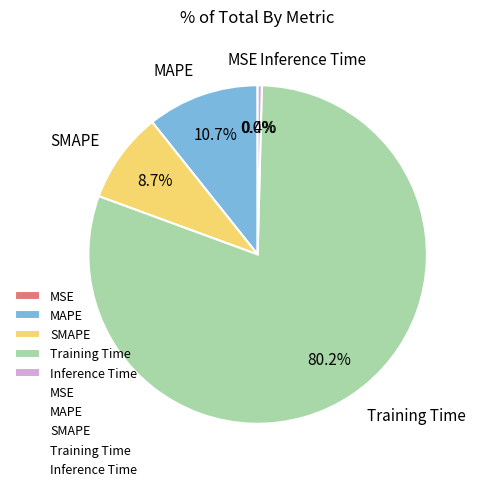

How much of the chart is everything except SMAPE?

91.3%